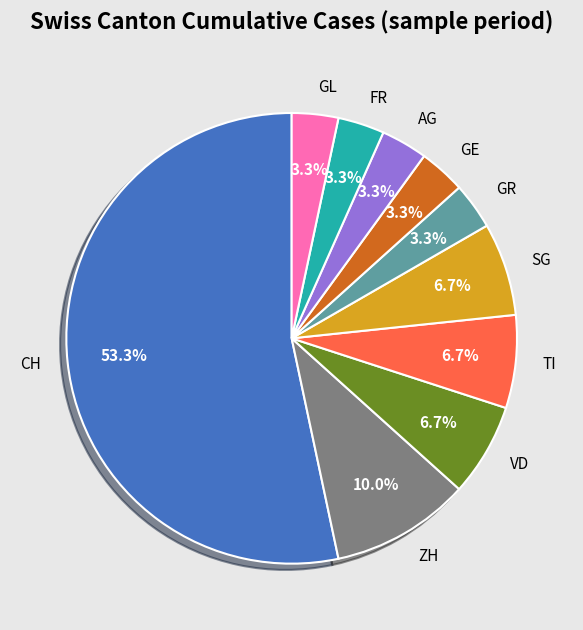

What is the ratio of the value at SG to the value at GE?

2.0